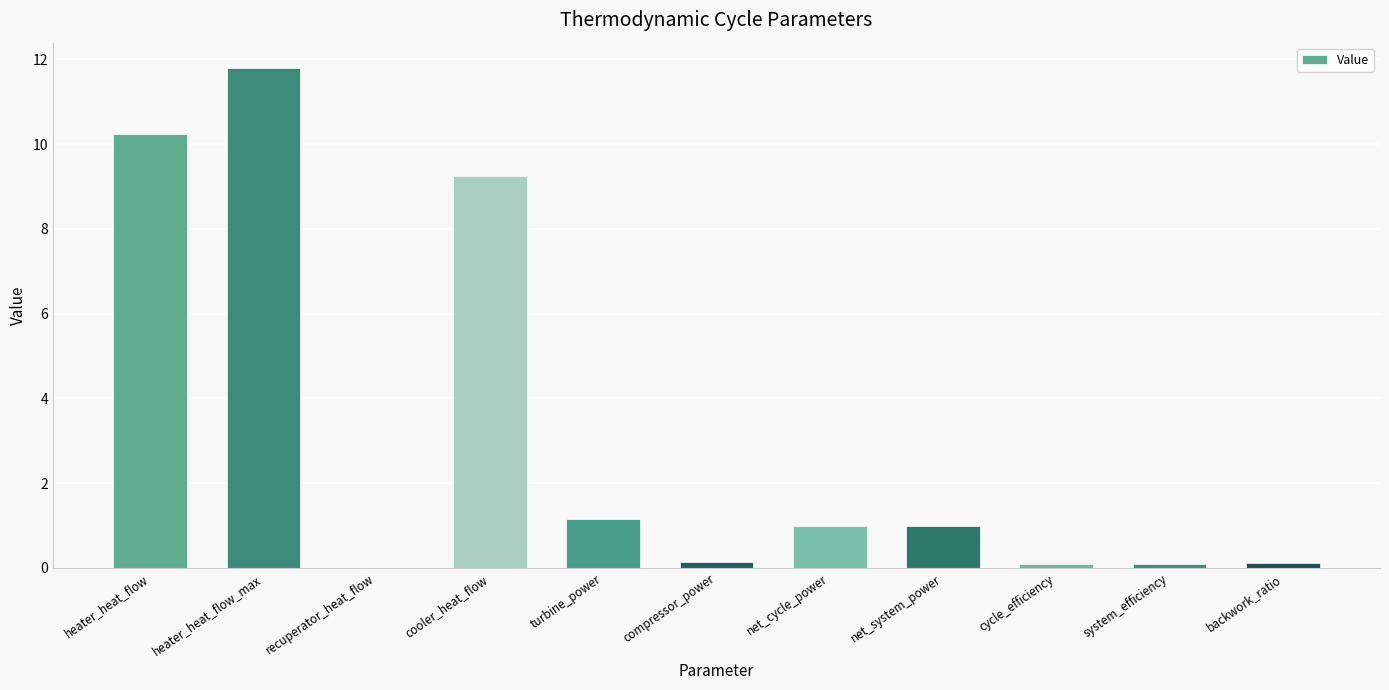

Which has a higher value, turbine_power or compressor_power?

turbine_power